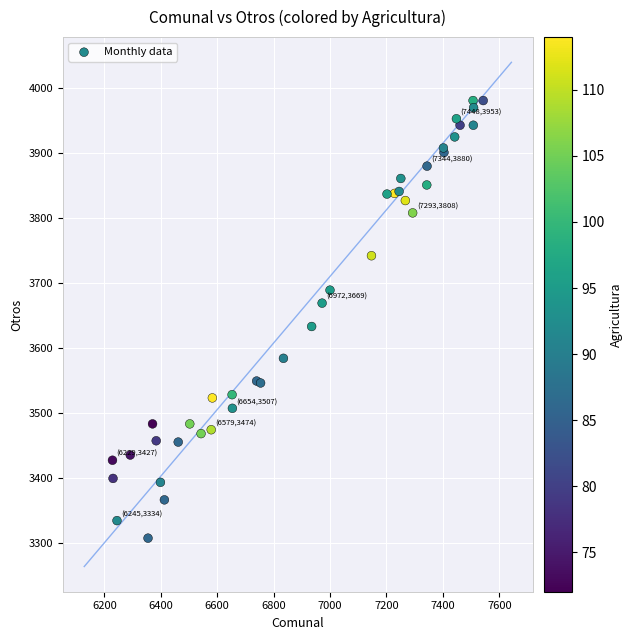

What Y value in the scatter plot is closest to 3644?

3633